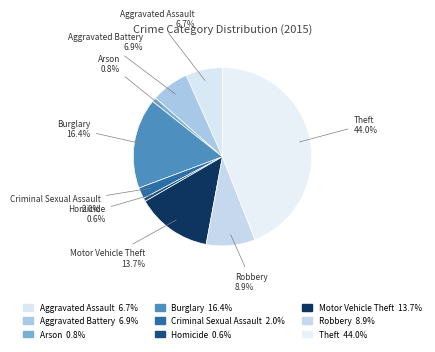

What percentage is the Criminal Sexual Assault slice, to the nearest percent?

2%